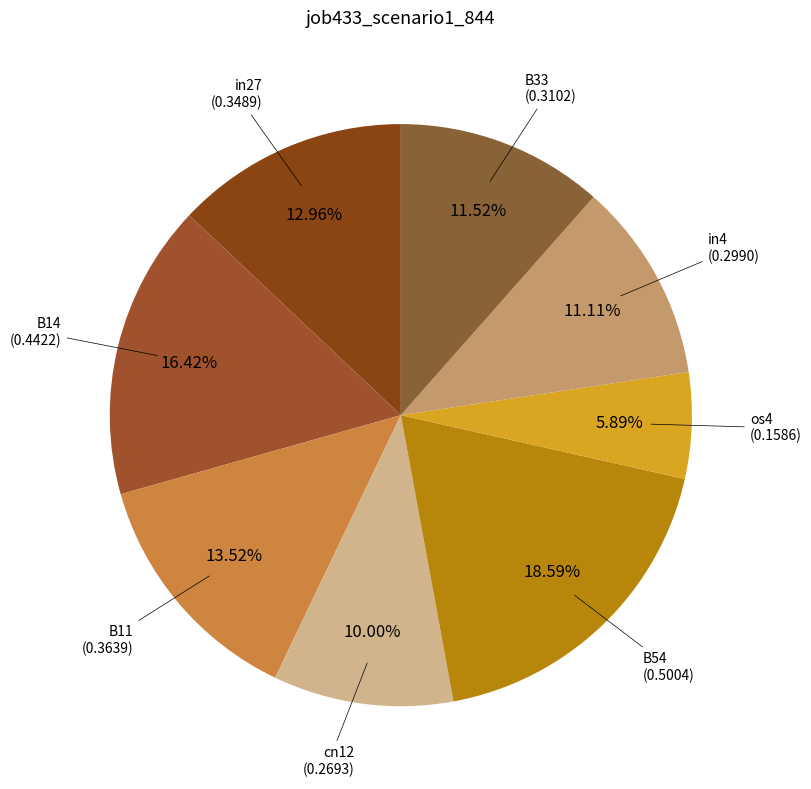

How many slices are in this pie chart?

8